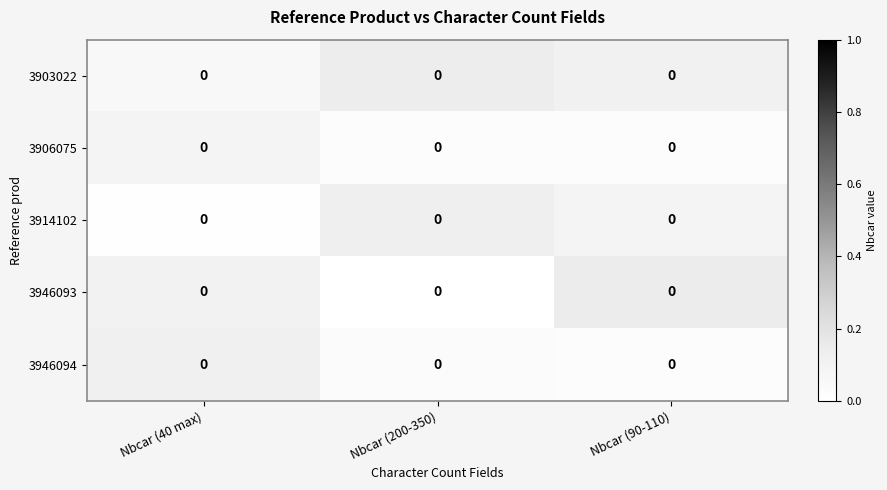

At which category is the sum across all series the highest?

Nbcar (90-110)